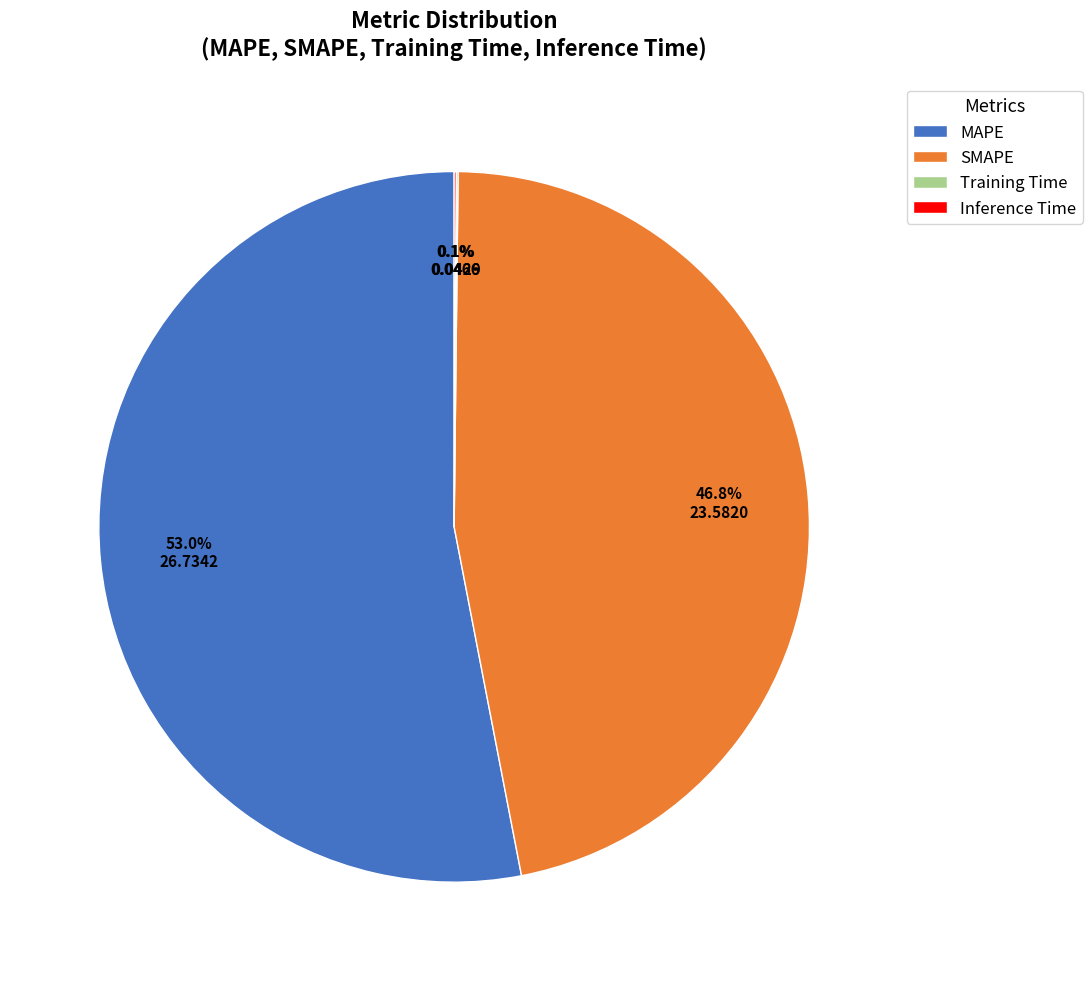

Which slice is the largest?

MAPE